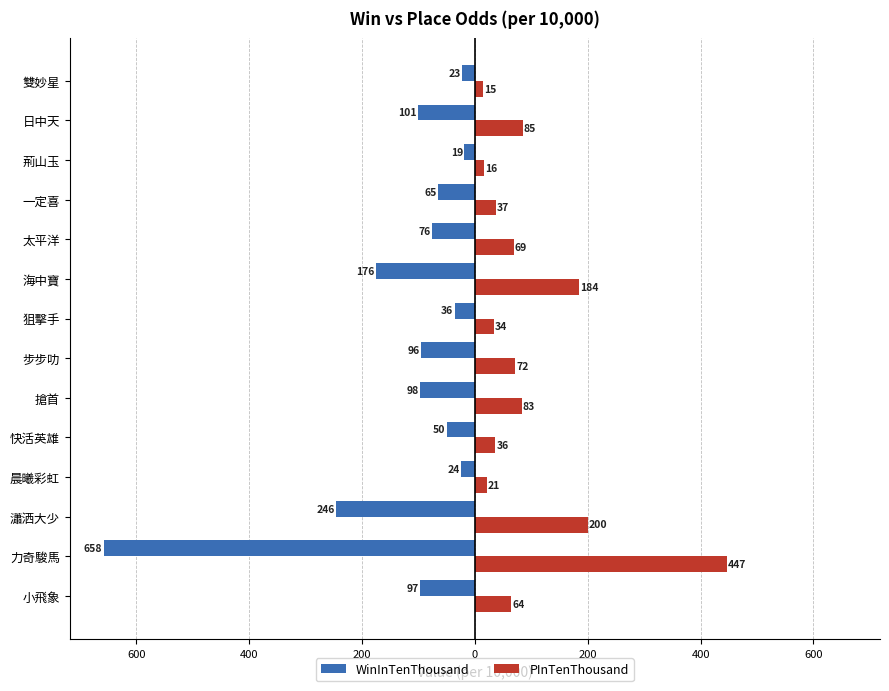

What are all the series names shown in the legend?

WinInTenThousand, PInTenThousand